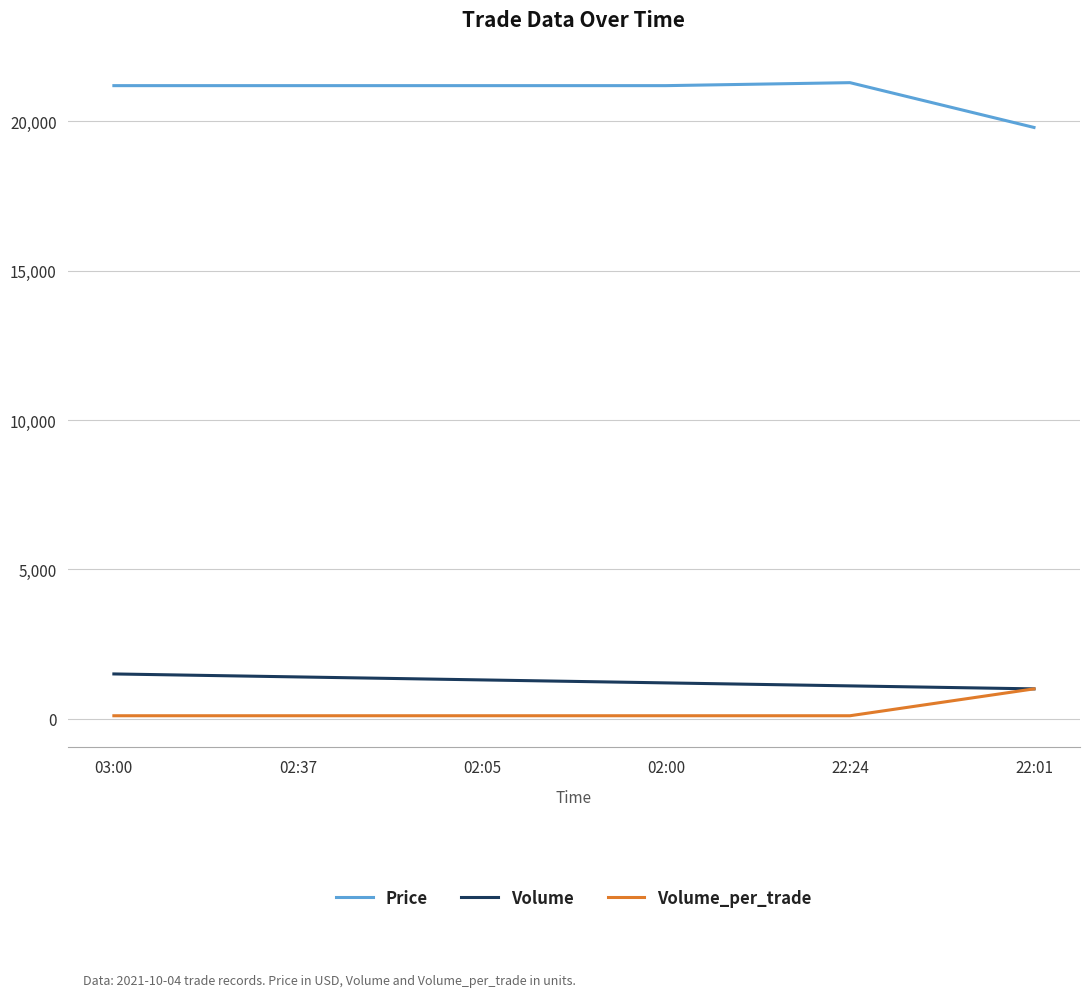

How many lines are shown in the chart?

3